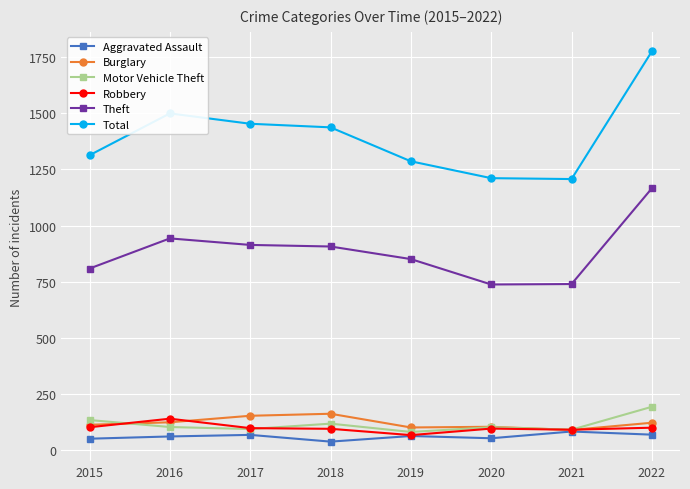

Does the chart display data point markers on the line(s)?

Yes